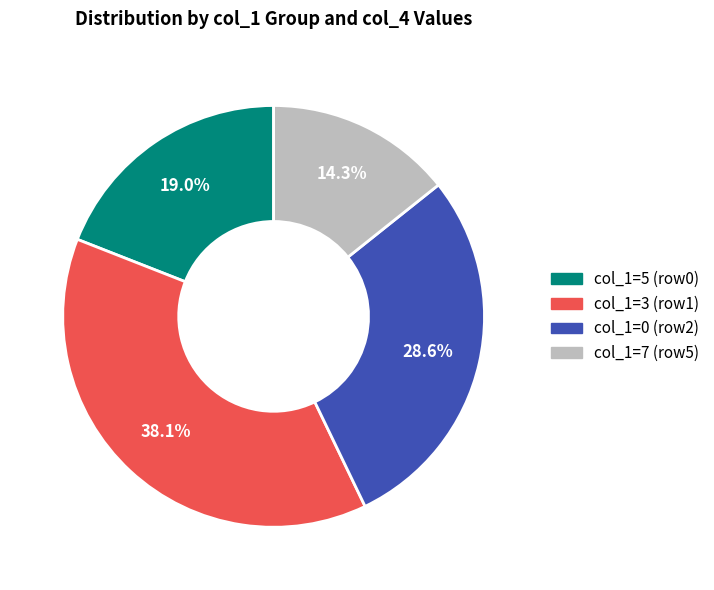

To the nearest percent, what is the difference between the largest and smallest slice percentages?

24%